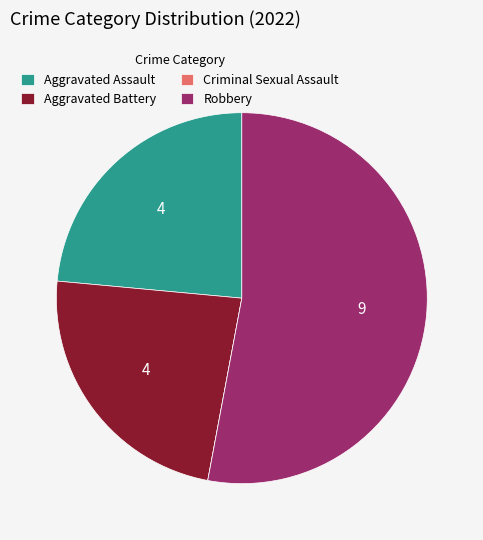

Is there a majority slice in this chart?

Yes